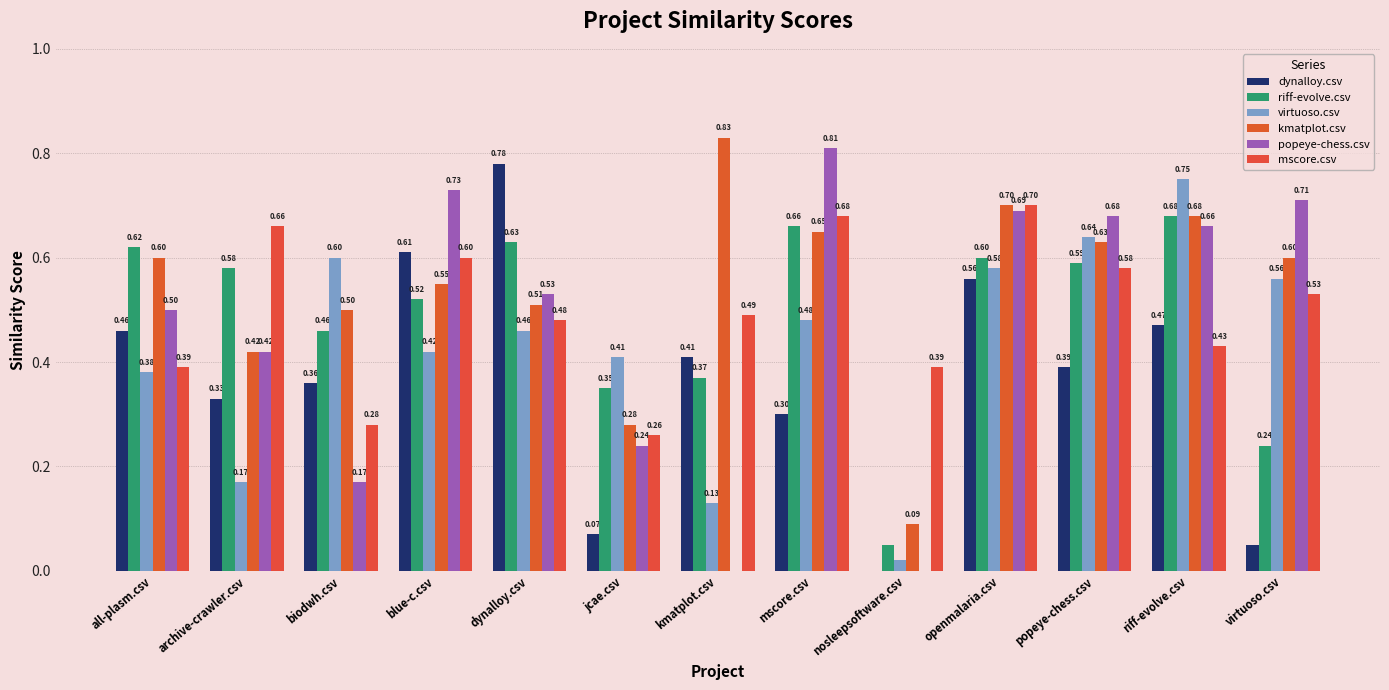

How many mscore.csv values are between 0 and 1?

13